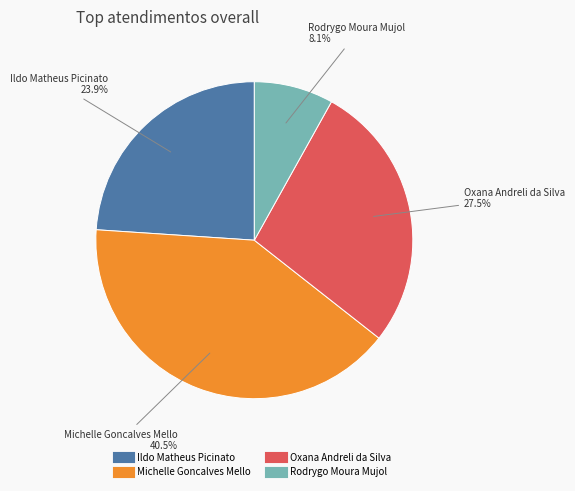

Is there any slice that represents more than half of the pie?

No